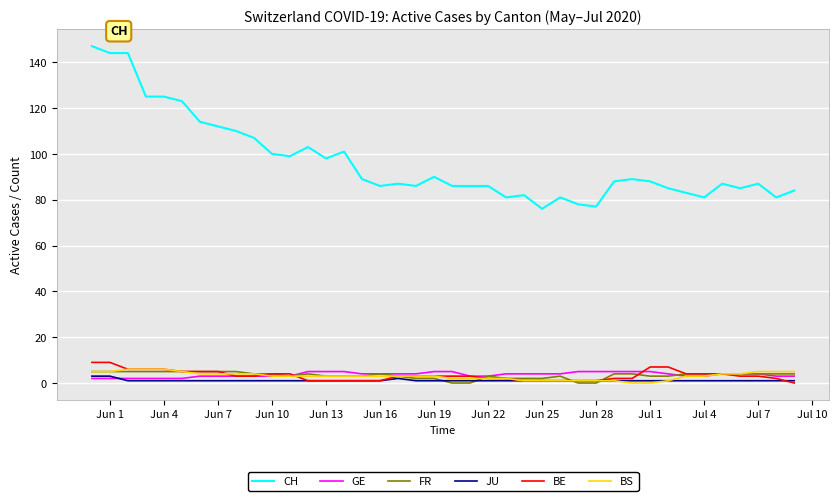

True or false: CH and FR intersect in this chart.

False